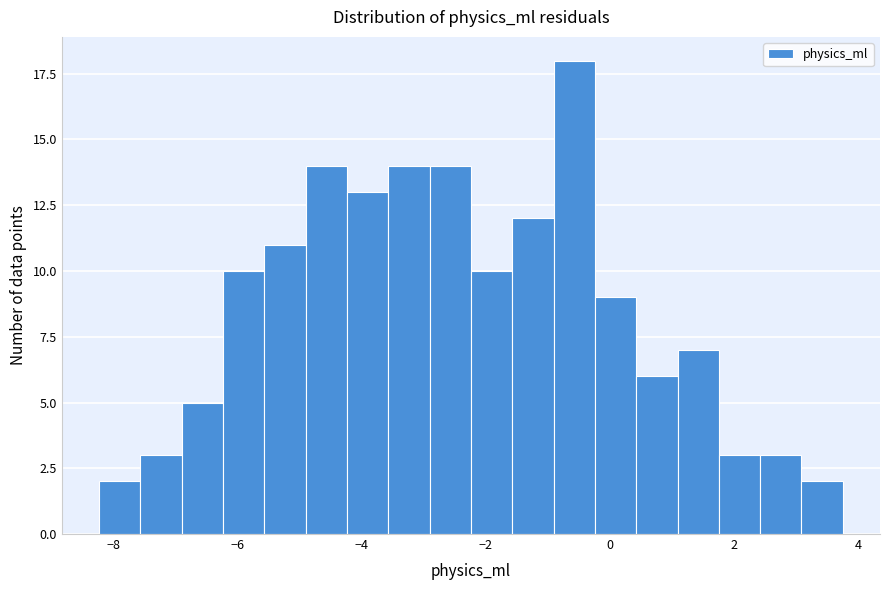

Read against the x-axis, roughly where is the centre of the tallest bar?

-0.6